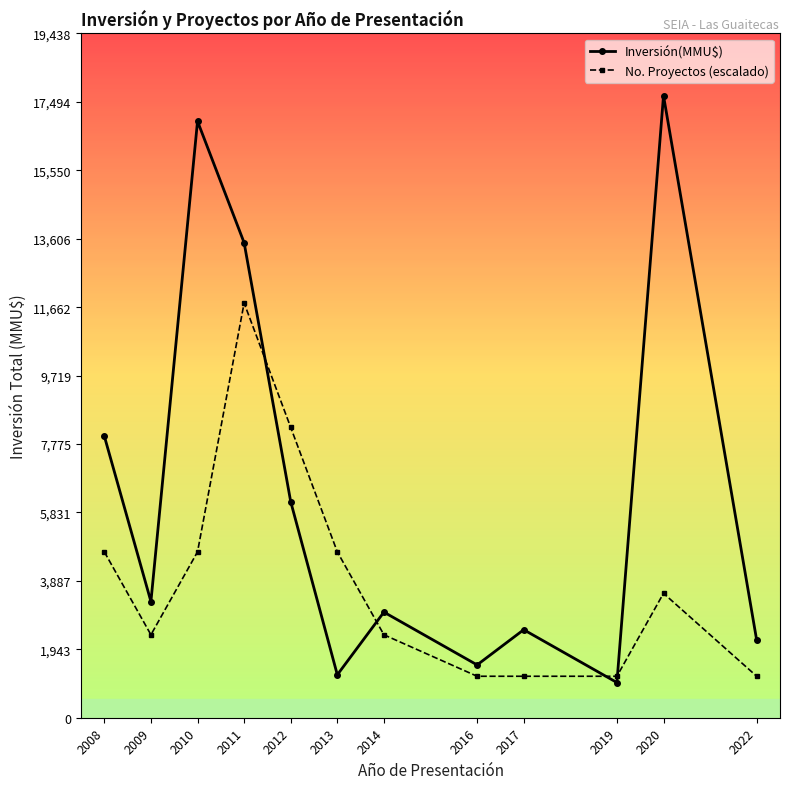

What is the difference between the highest and lowest values at 2014?

643.9